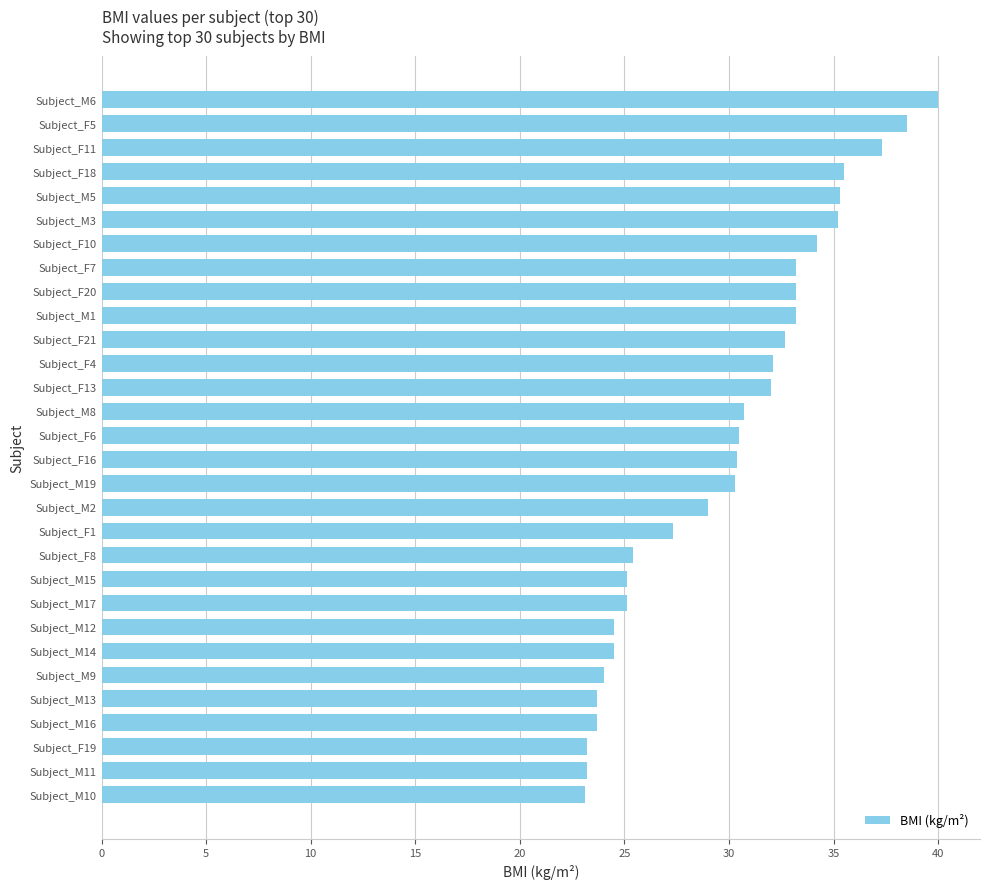

What is the sum of all values?

896.1